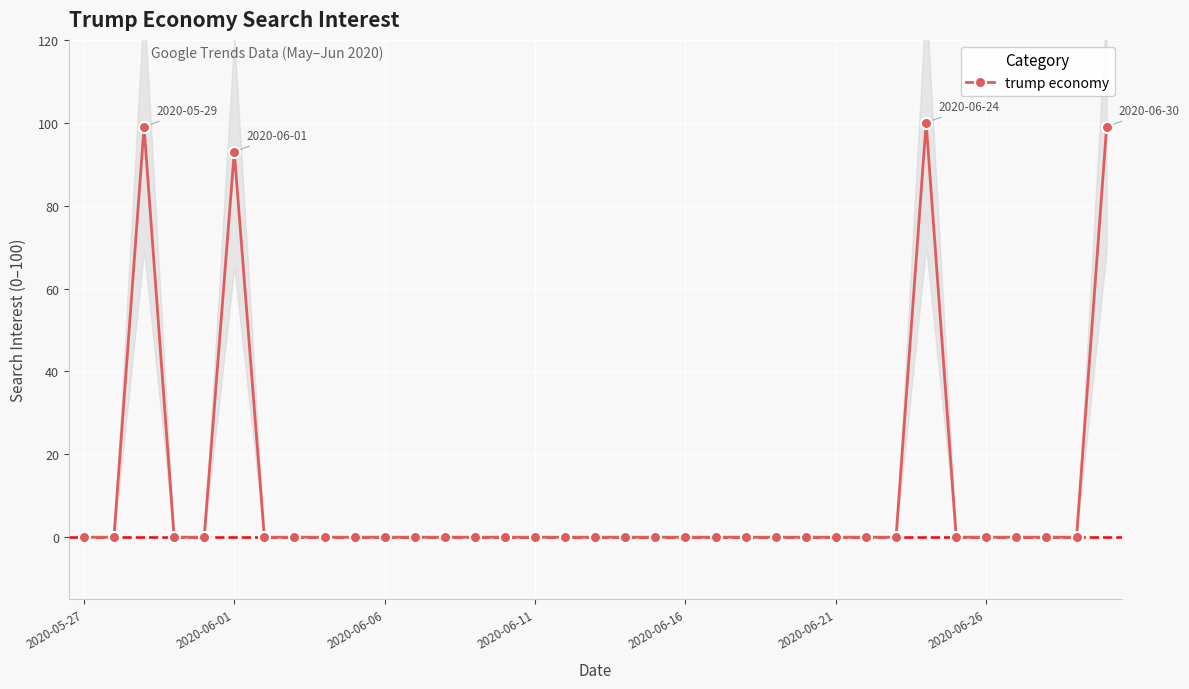

Between 17 and 34, which is larger?

34